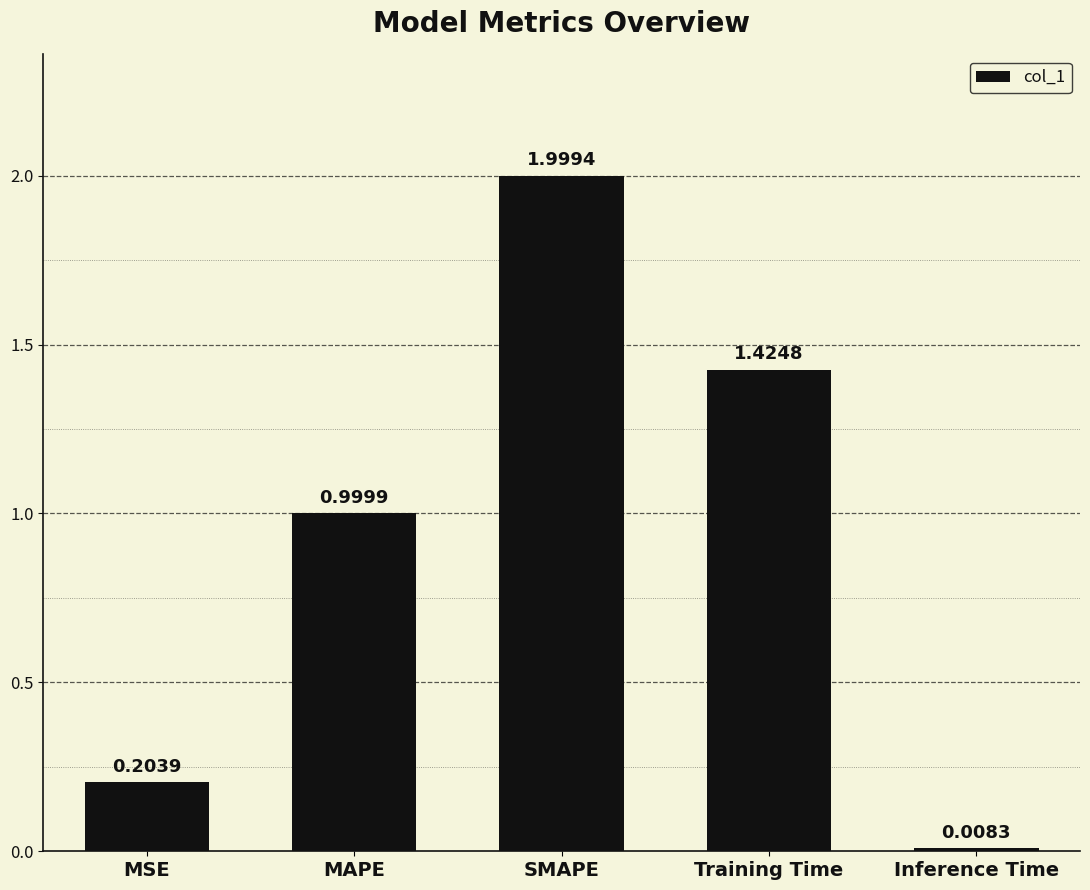

What position from the right is MAPE?

4